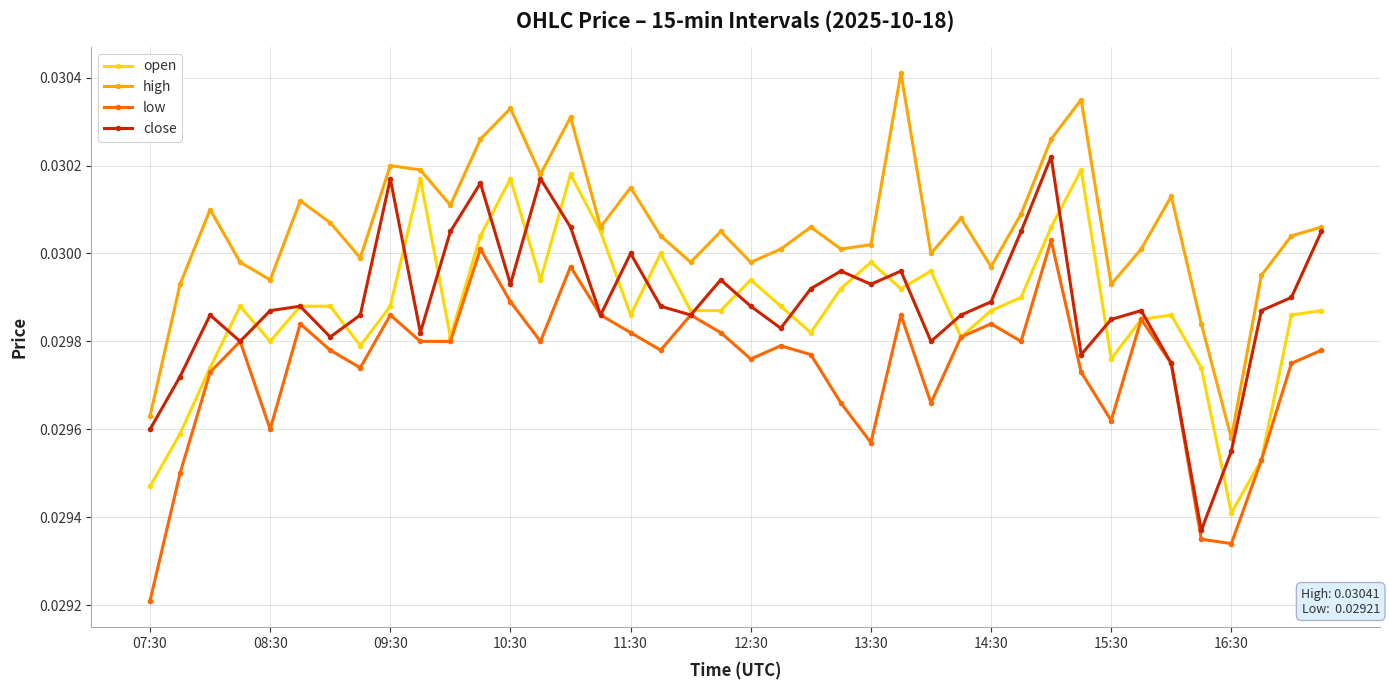

How many categories are shown in the chart?

40